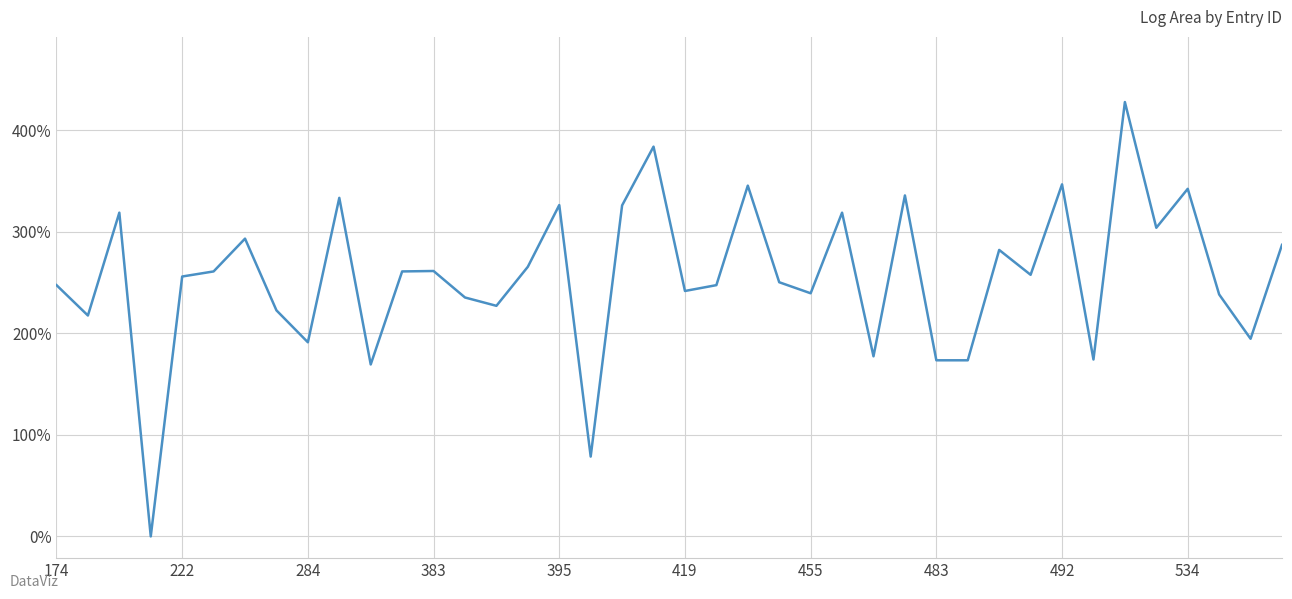

What is the difference between the maximum and minimum values?

427.6